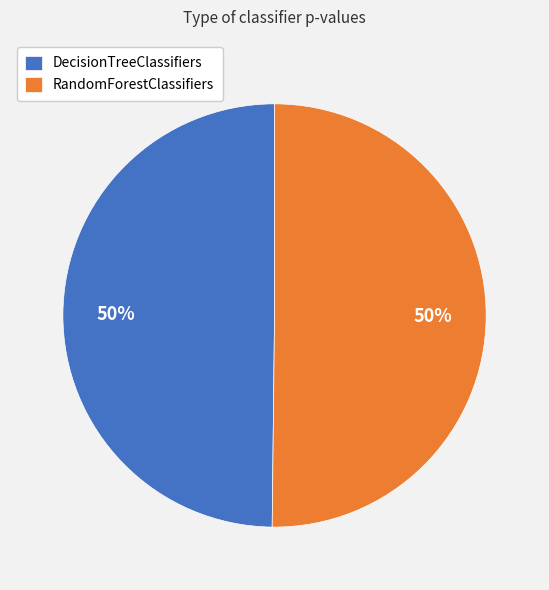

True or false: DecisionTreeClassifiers accounts for 50% of the total.

True